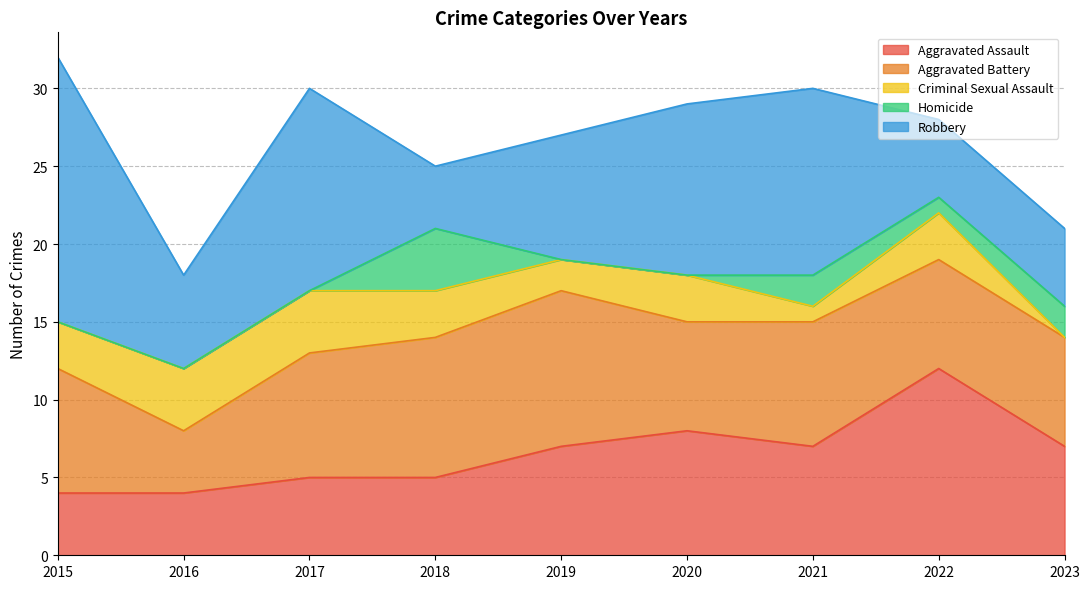

Count the Aggravated Assault values in the range 5 to 7.

5